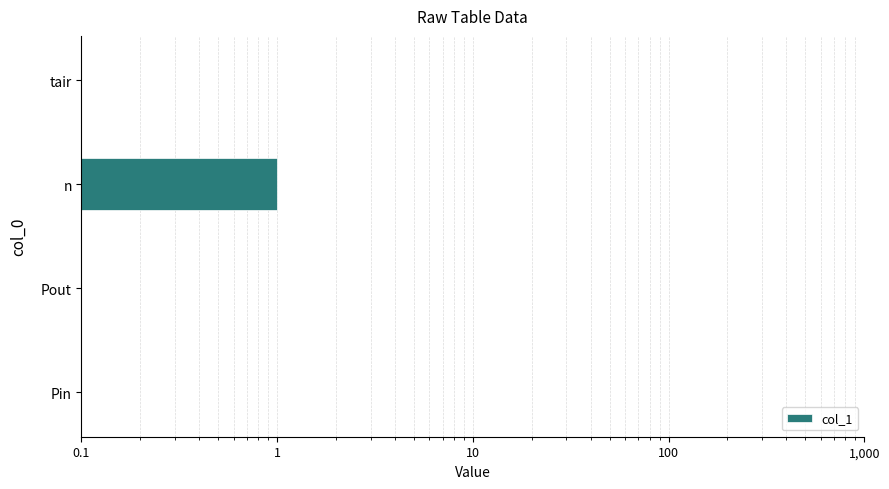

Where is the data nearest to the value 0?

Pin